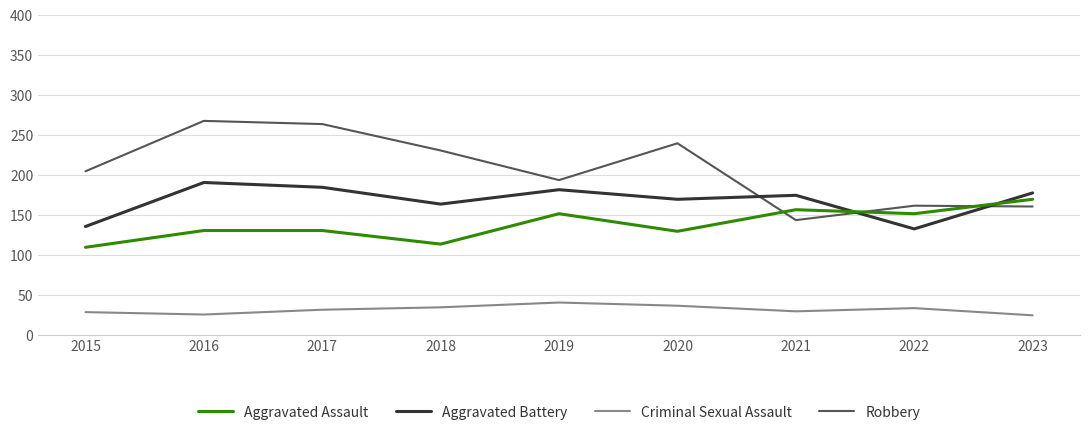

What is the smallest value displayed?

25